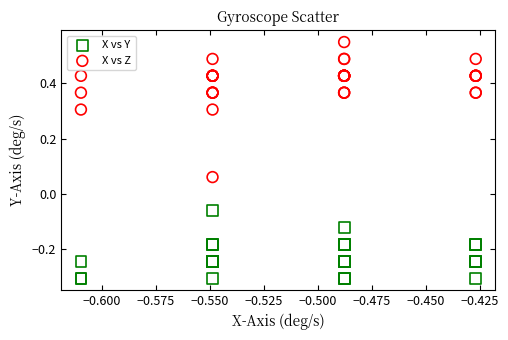

Which series contains the lowest Y value?

X vs Y